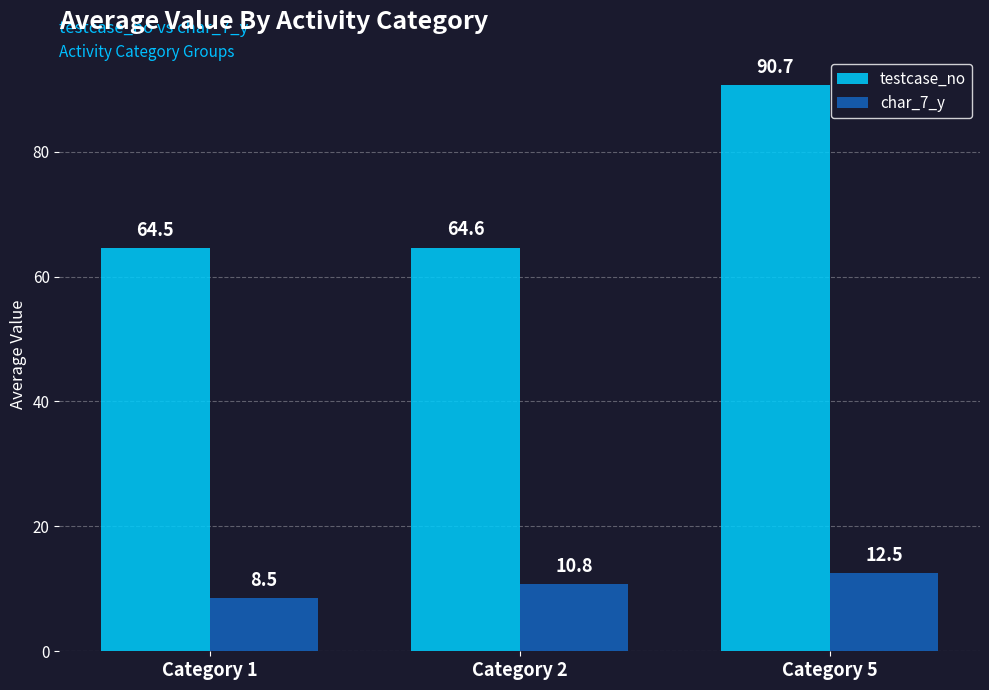

What is the value of the testcase_no bar at the 2nd from the left?

64.6